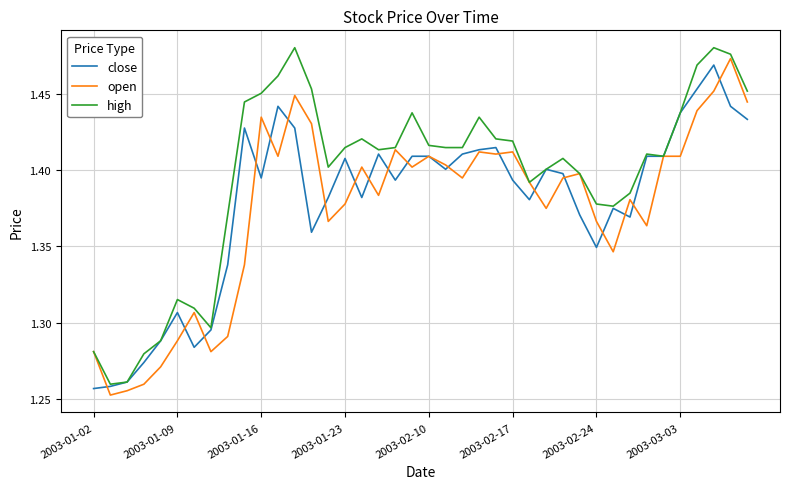

Which series has the largest total across all categories?

high